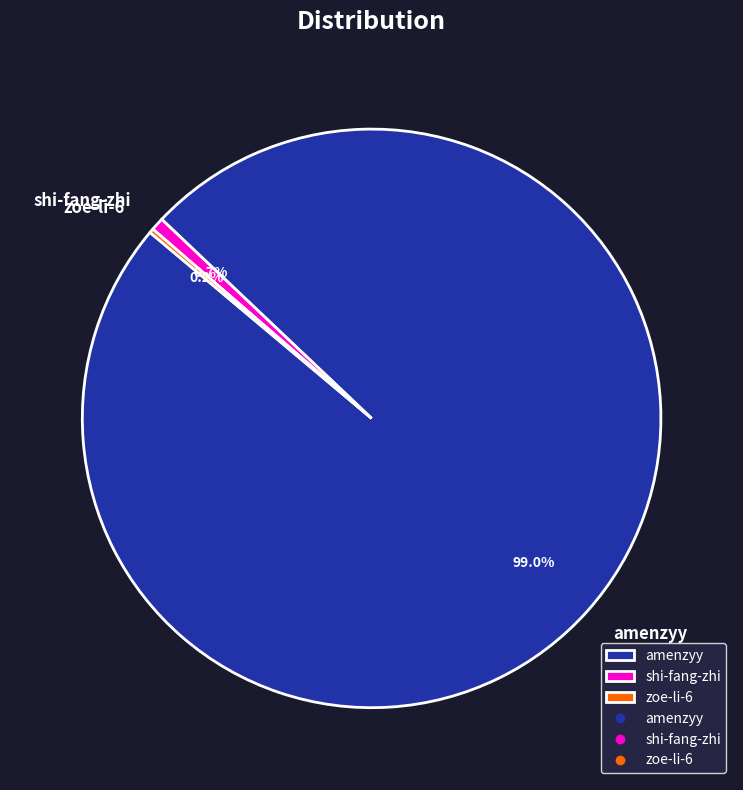

What is the ratio of the value at amenzyy to the value at shi-fang-zhi?

136.7